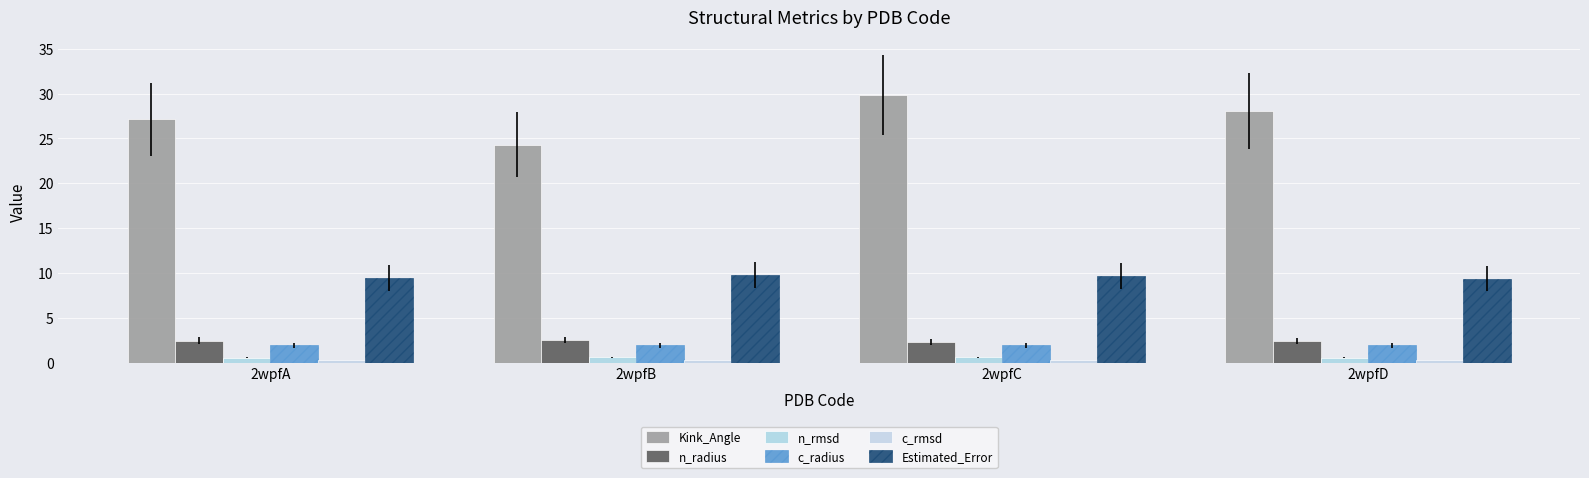

Count the c_radius values in the range 1 to 2.

4